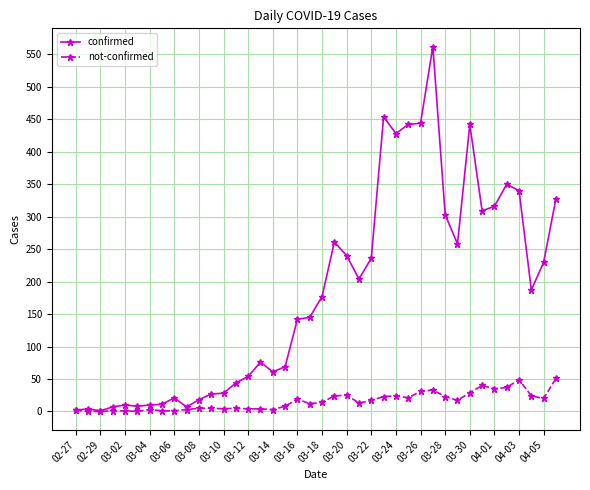

Is this an area chart (filled region under the line)?

No